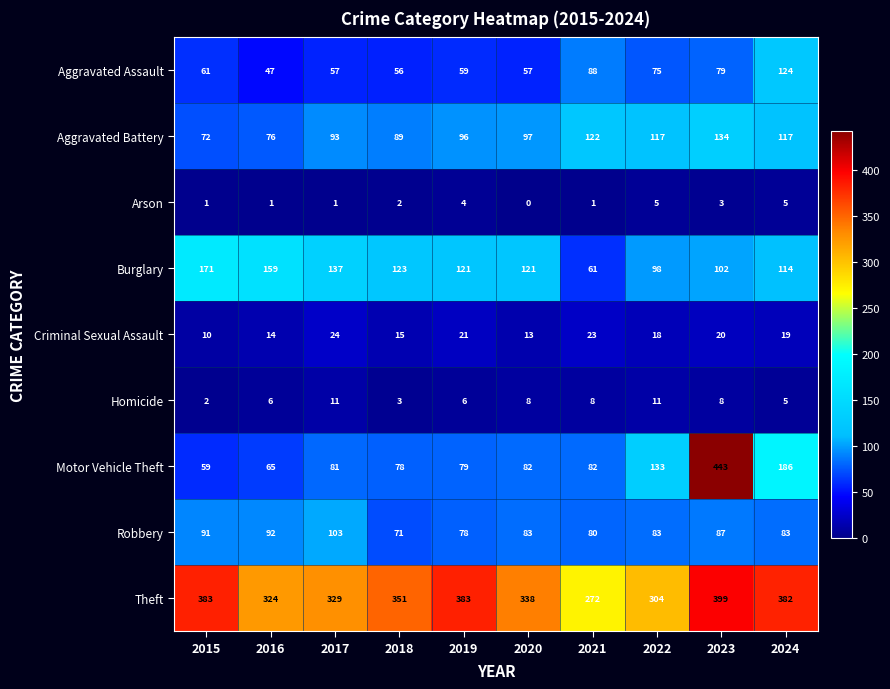

Count the number of categories in the chart.

10